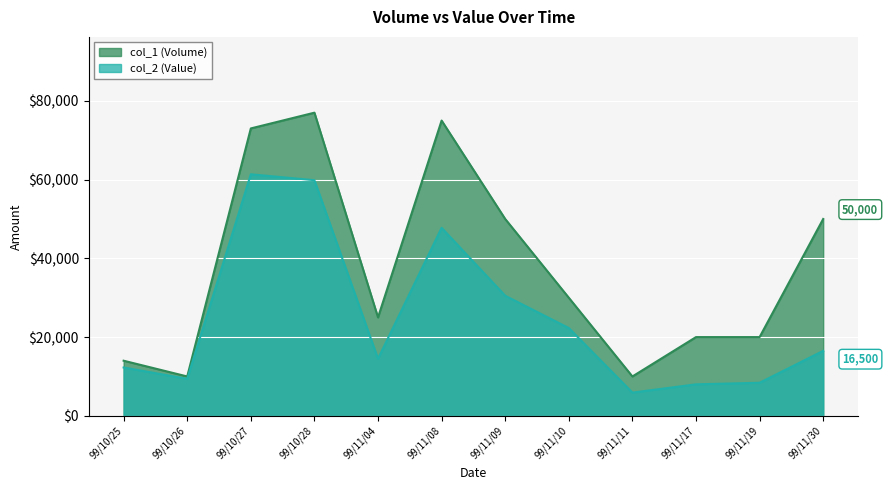

What position from the left is 99/10/28?

4